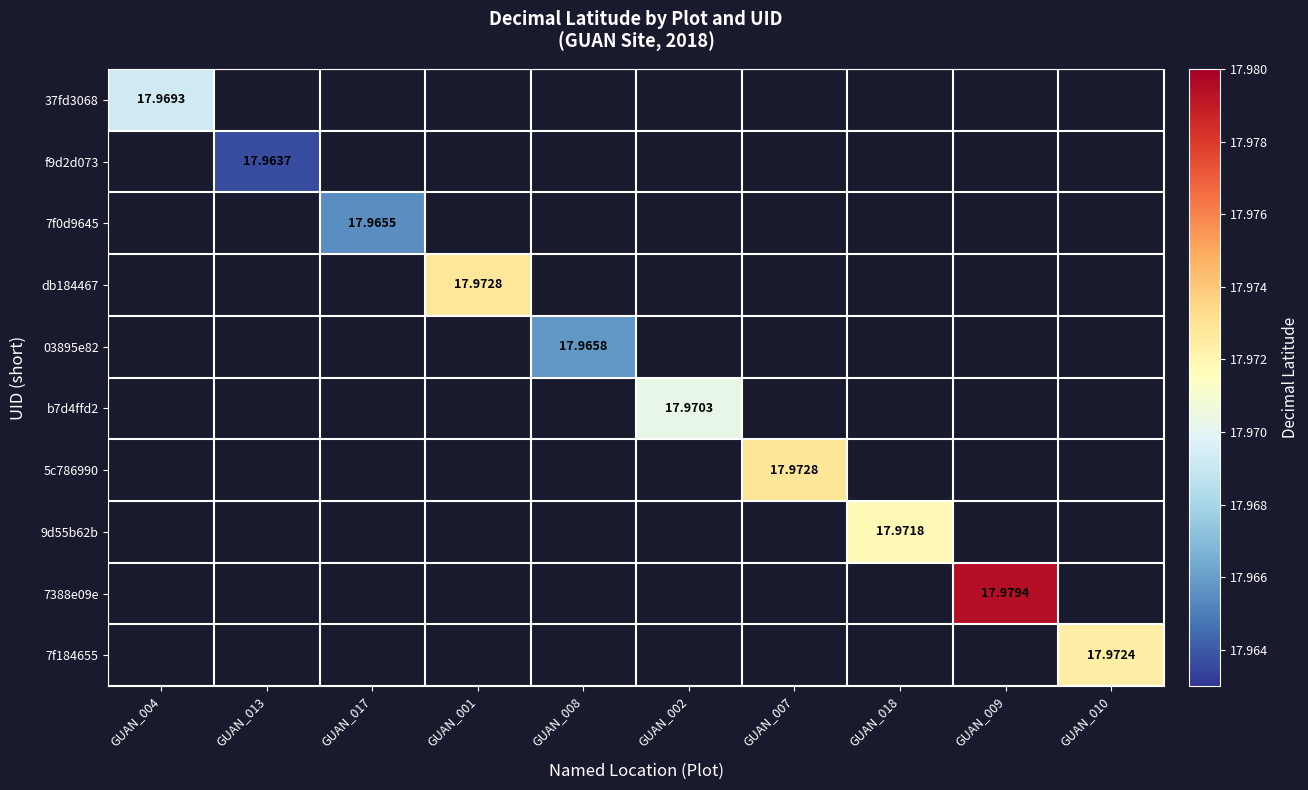

Which series has the largest range (max minus min)?

37fd3068